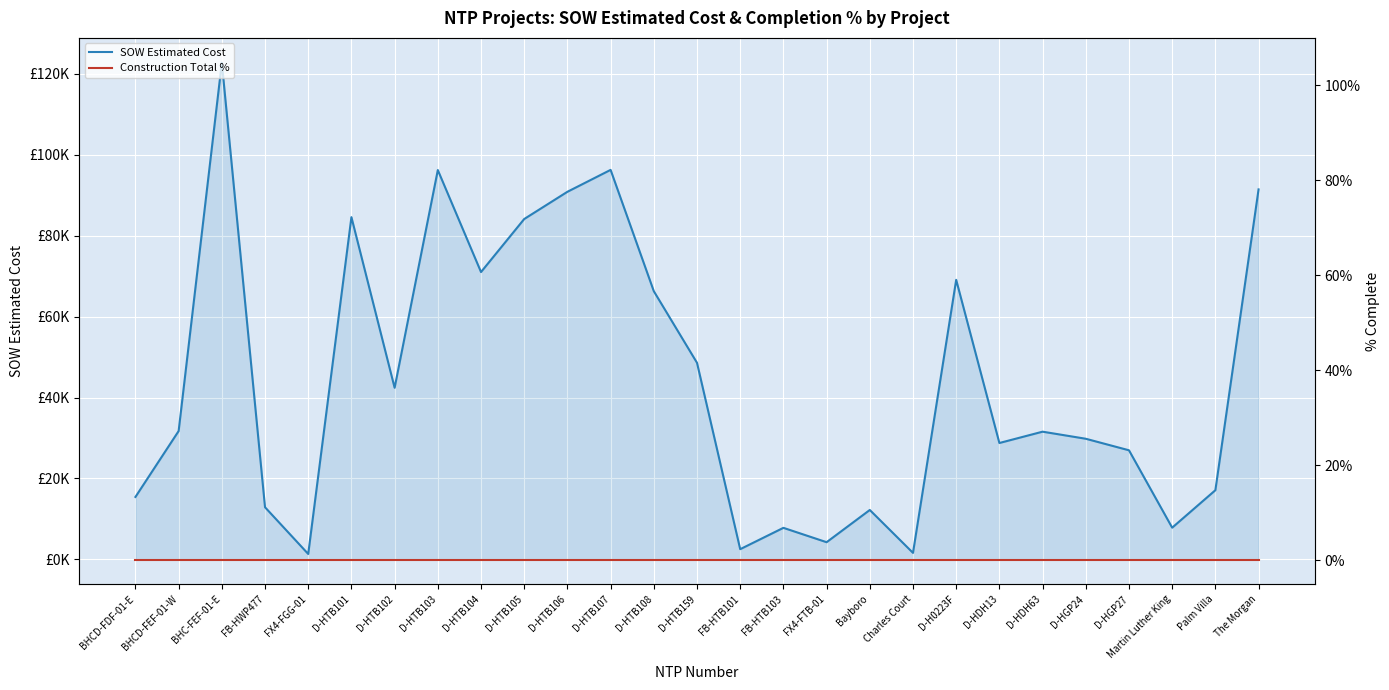

In SOW Estimated Cost, how many points are higher than both neighbors (excluding endpoints)?

8